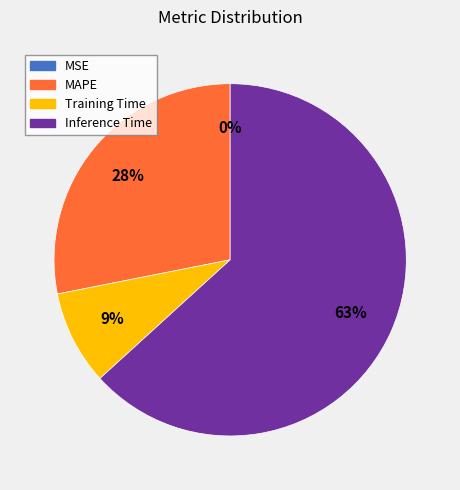

Which has a higher value, MAPE or Inference Time?

Inference Time